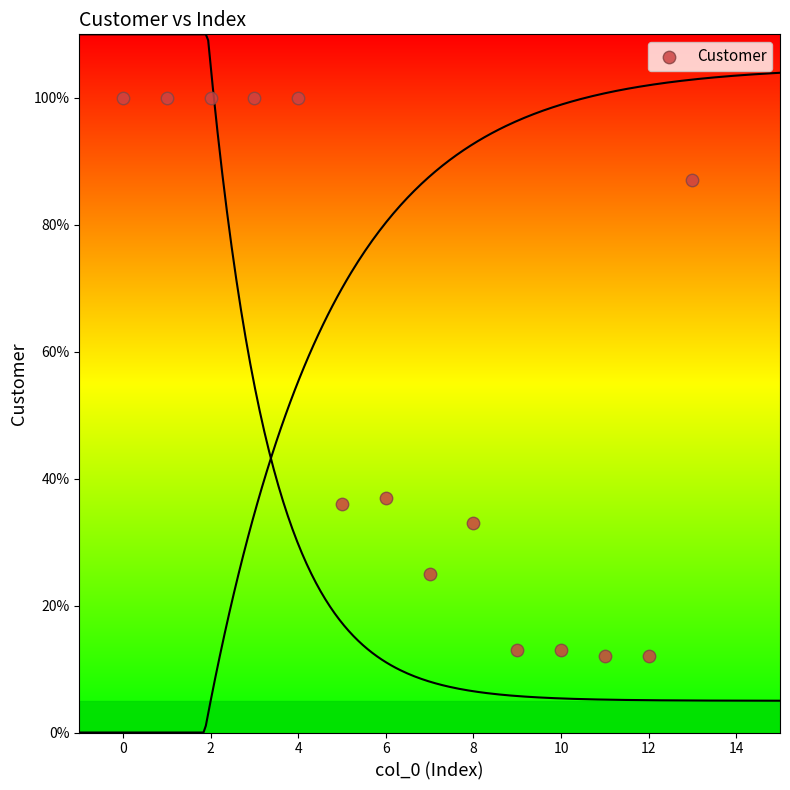

What is the range of Y values (max minus min)?

88